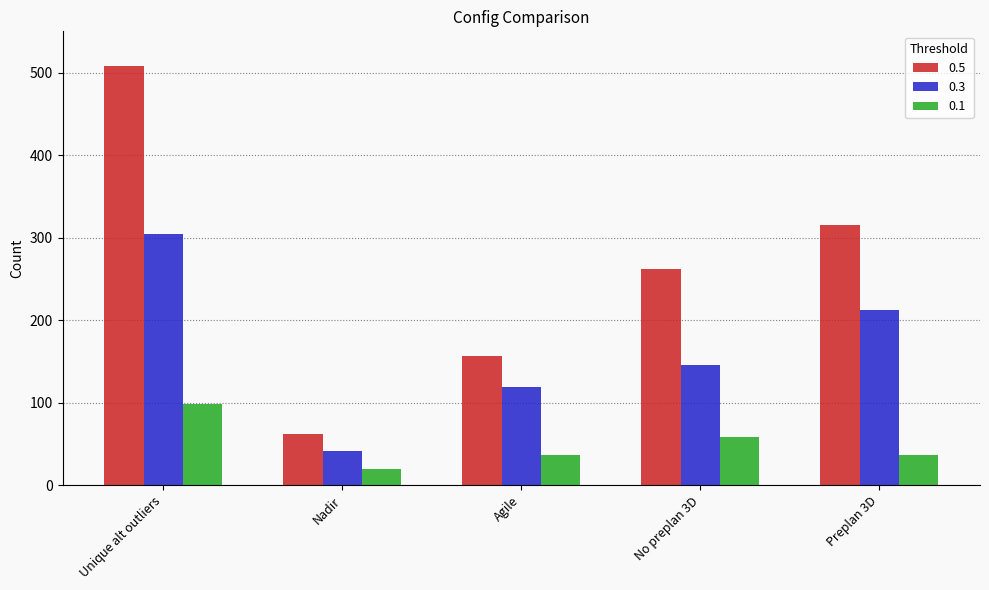

What is the difference between the maximum and minimum values in the 0.1 series?

78